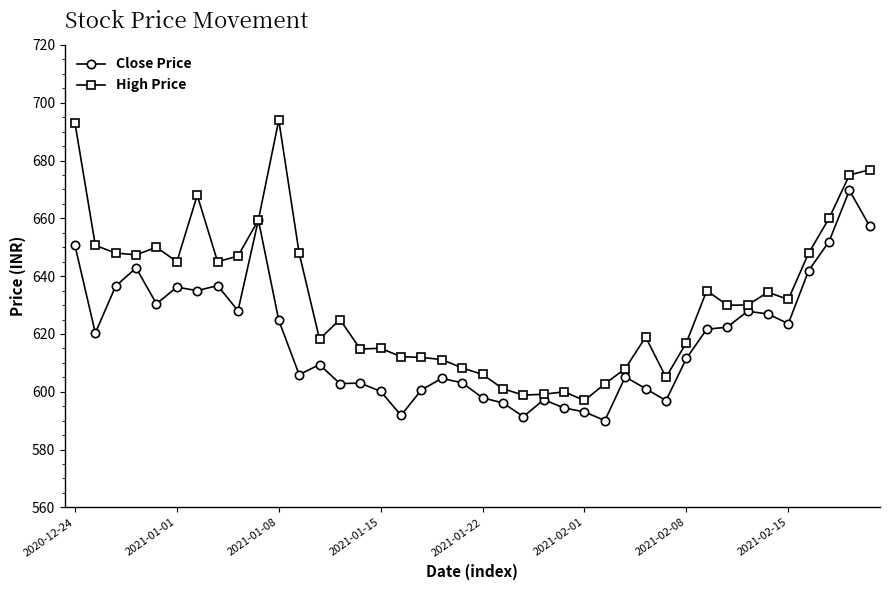

Which series has the largest total across all categories?

High Price